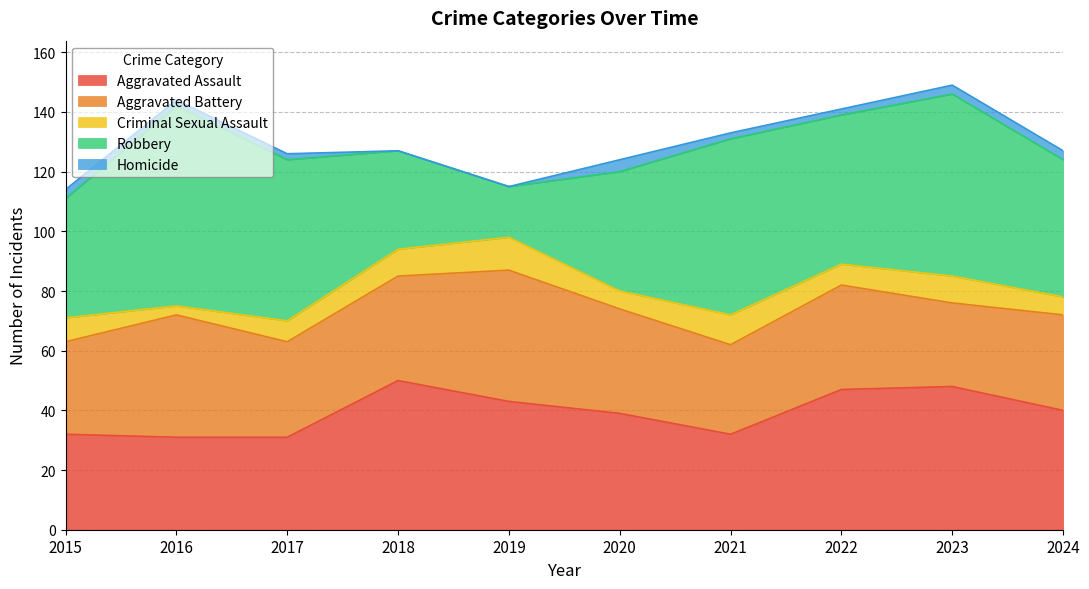

Which has a higher value, 2022 or 2023?

2023